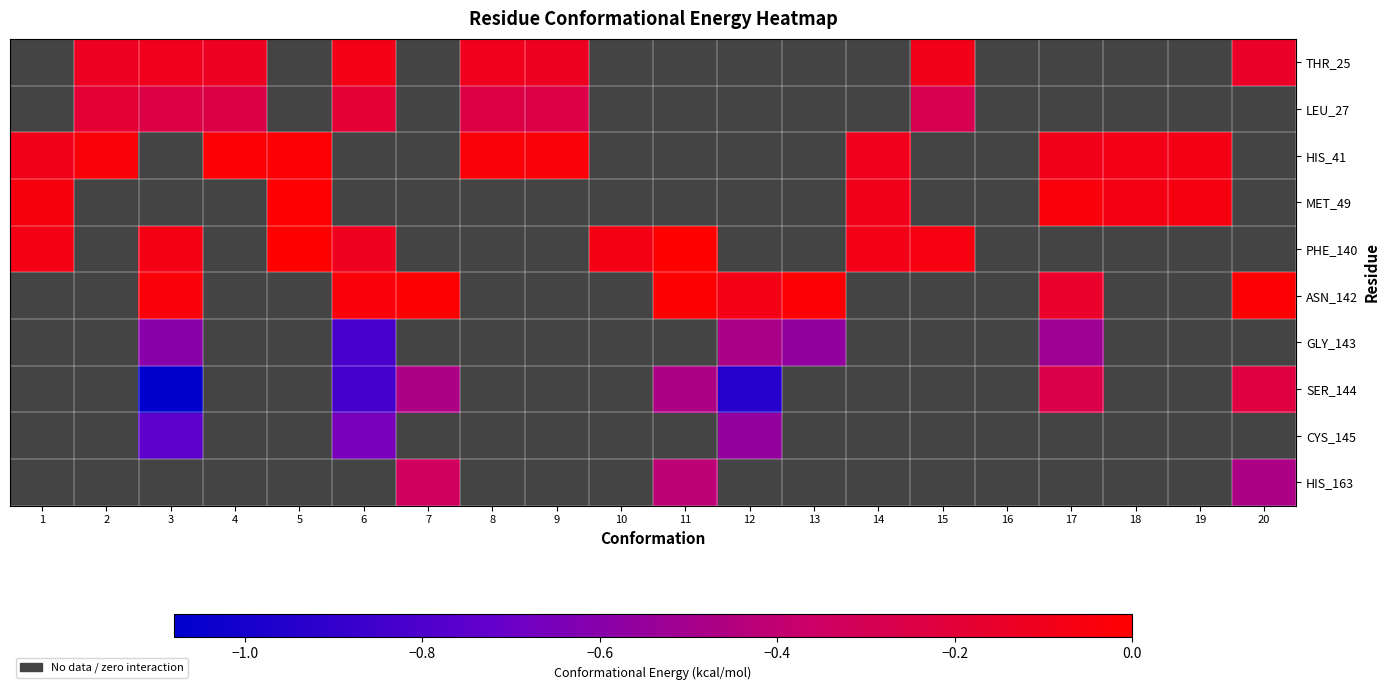

Which series changed the most between 1 and 9?

LEU_27